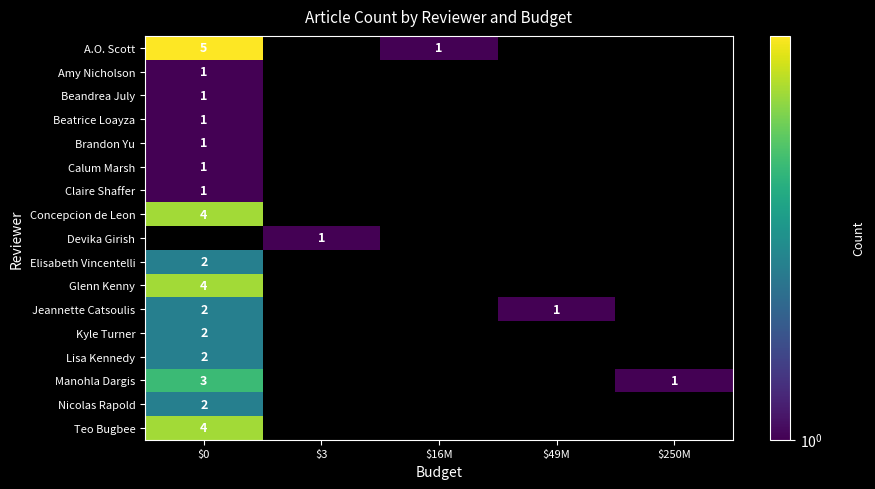

What is the spread (max minus min) of values at $49M?

1